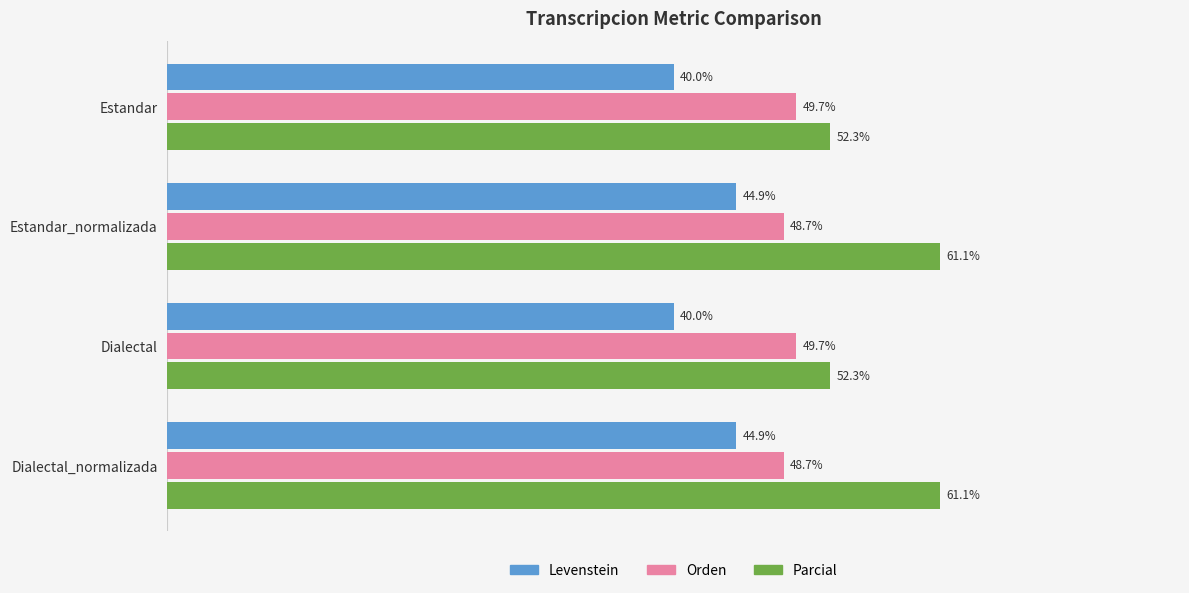

List the series in order of their overall mean, highest first.

Parcial, Orden, Levenstein